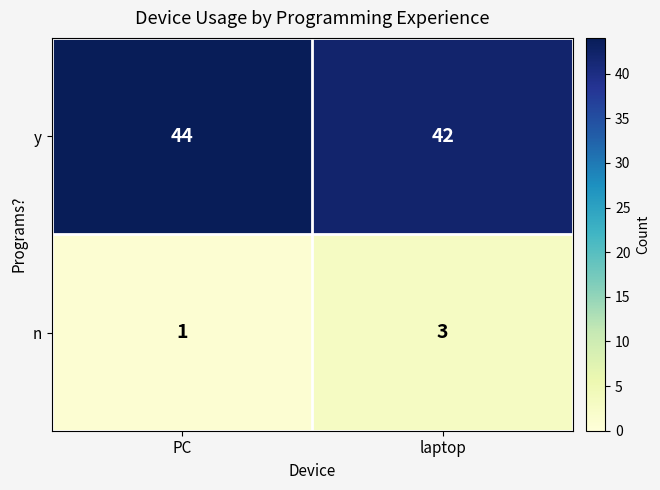

What is the spread (max minus min) of values at PC?

43